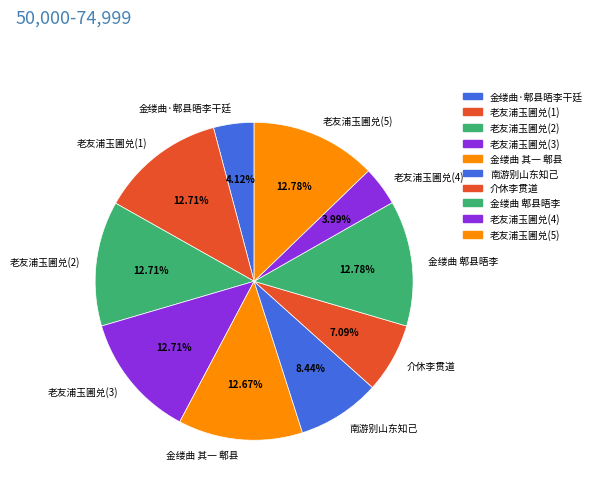

What is the ratio of the value at 南游别山东知己 to the value at 老友浦玉圃兑(3)?

0.7